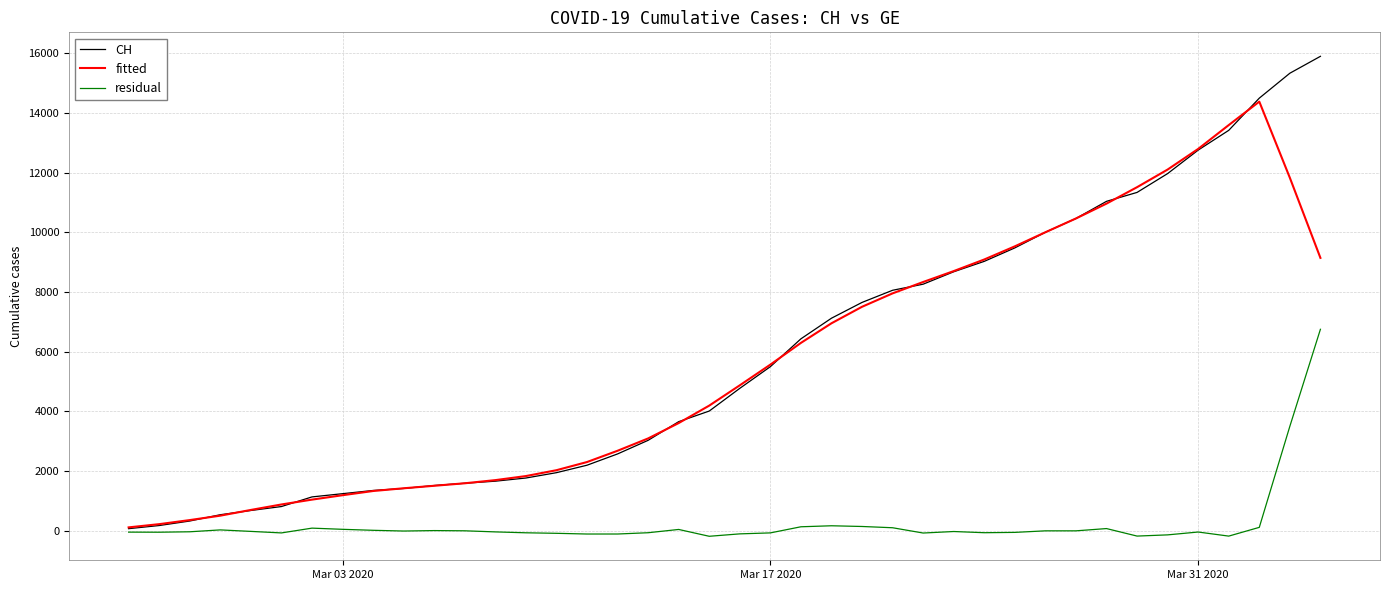

Rank the series by their maximum value, from lowest to highest.

residual, fitted, CH